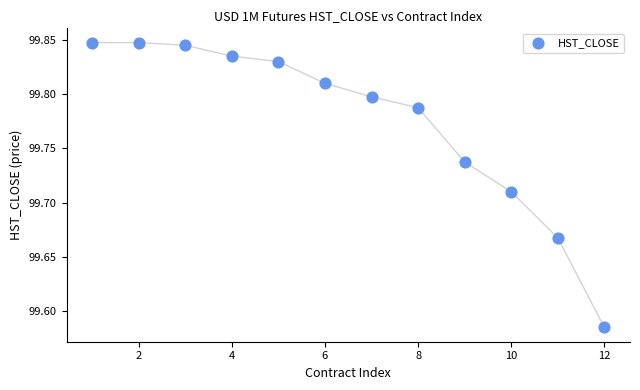

What is the range of Y values (max minus min)?

0.3